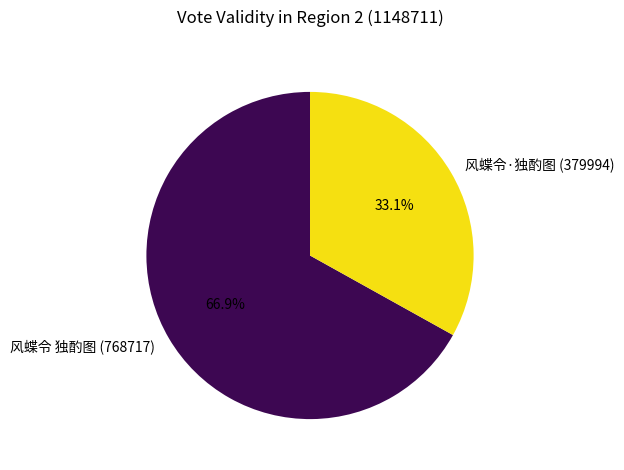

True or false: 风蝶令 独酌图 accounts for 73% of the total.

False